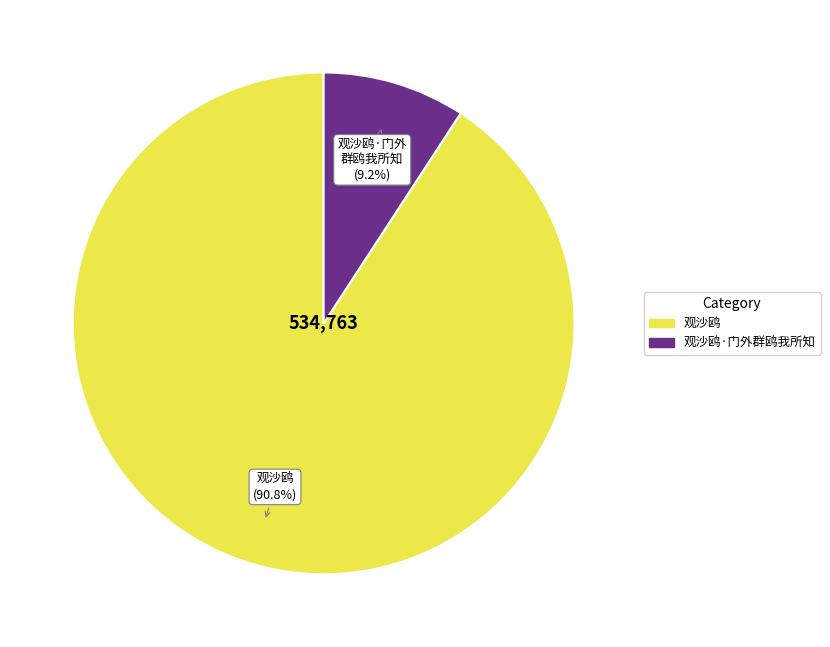

Does any single category account for the majority?

Yes